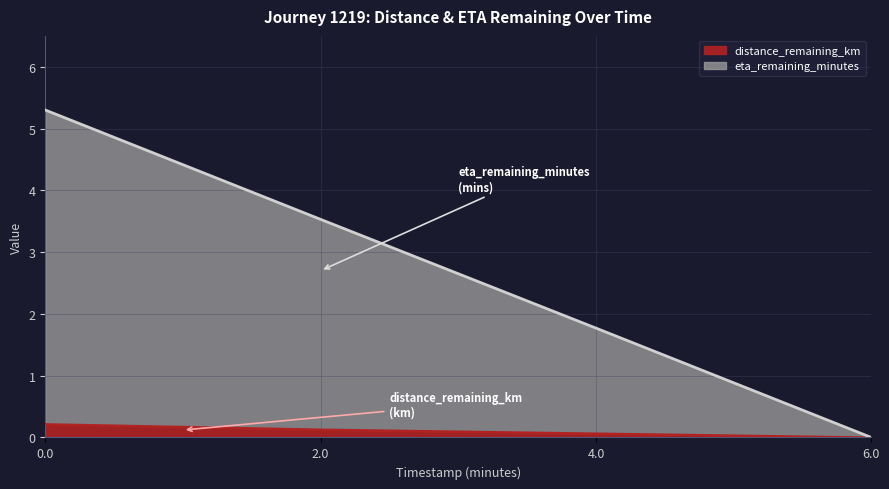

Where is distance_remaining_km nearest to the value 0?

6.0